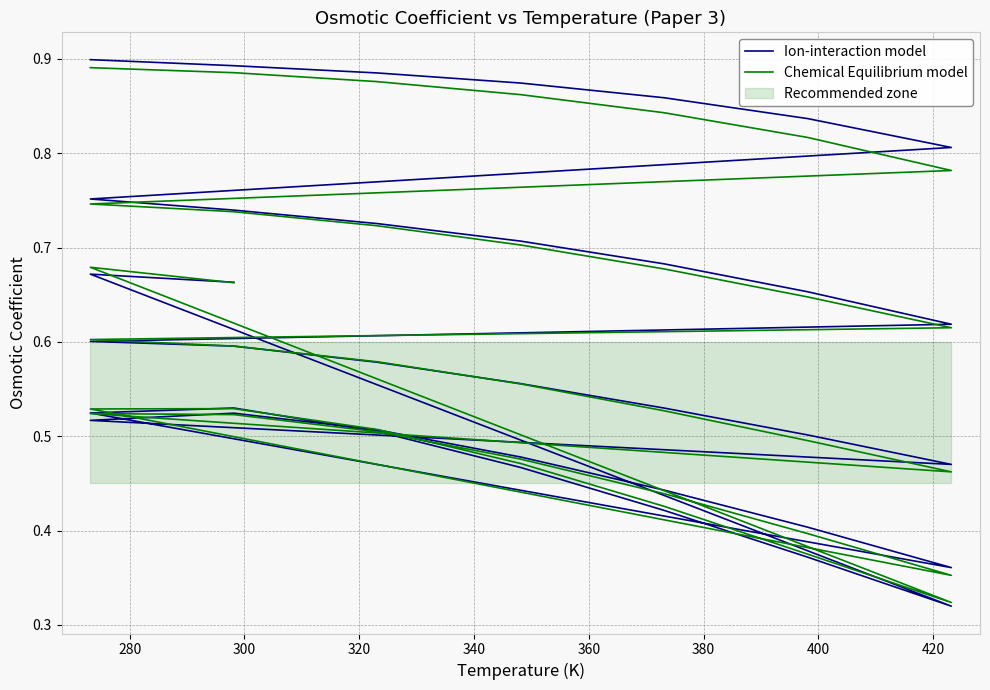

Is it true that Chemical Equilibrium model equals 1.4 at 300?

False